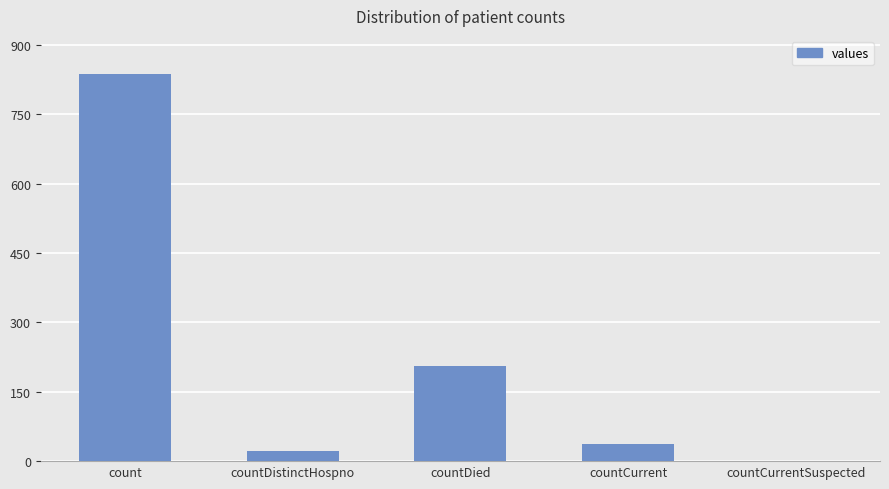

True or false: the data shows 584 at count.

False